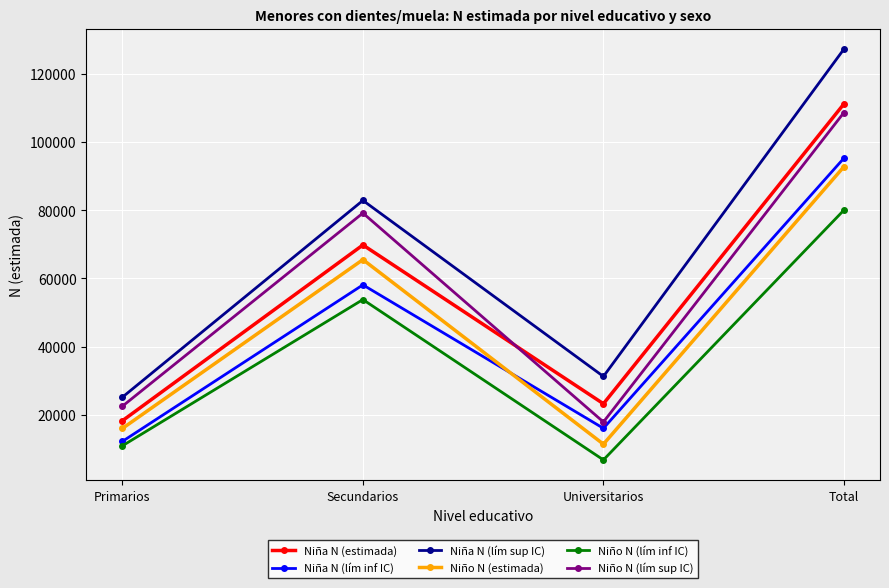

What is the sum of all Niña N (lím sup IC) values?

266546